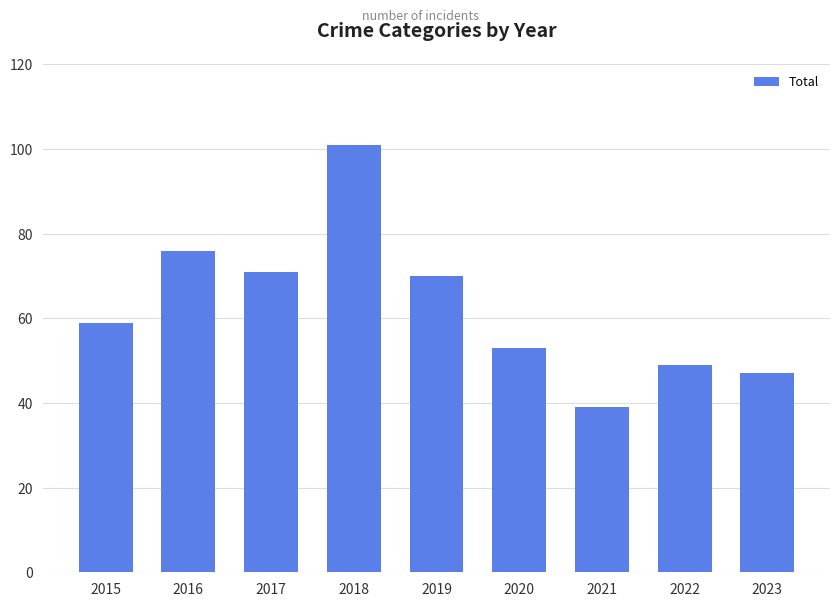

At which category does the chart reach its peak across all series?

2018